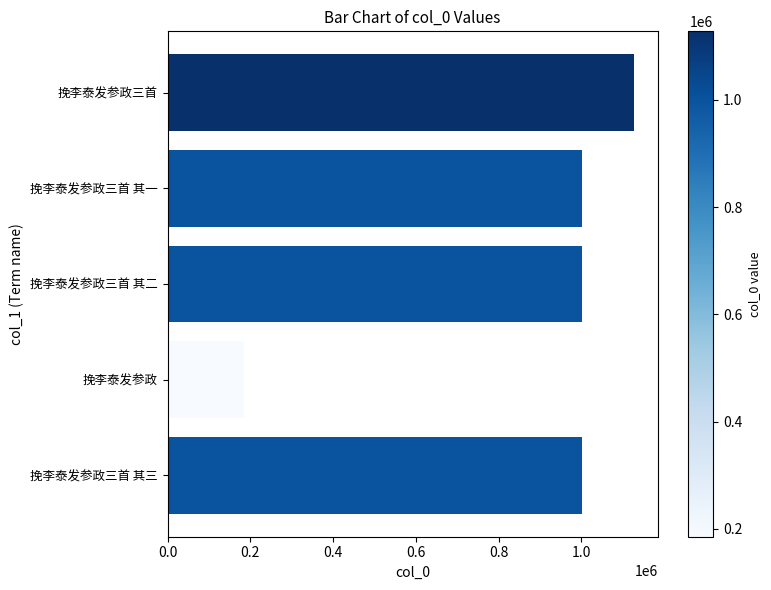

What is the ratio of the value at 挽李泰发参政三首 其一 to the value at 挽李泰发参政三首 其三?

1.0